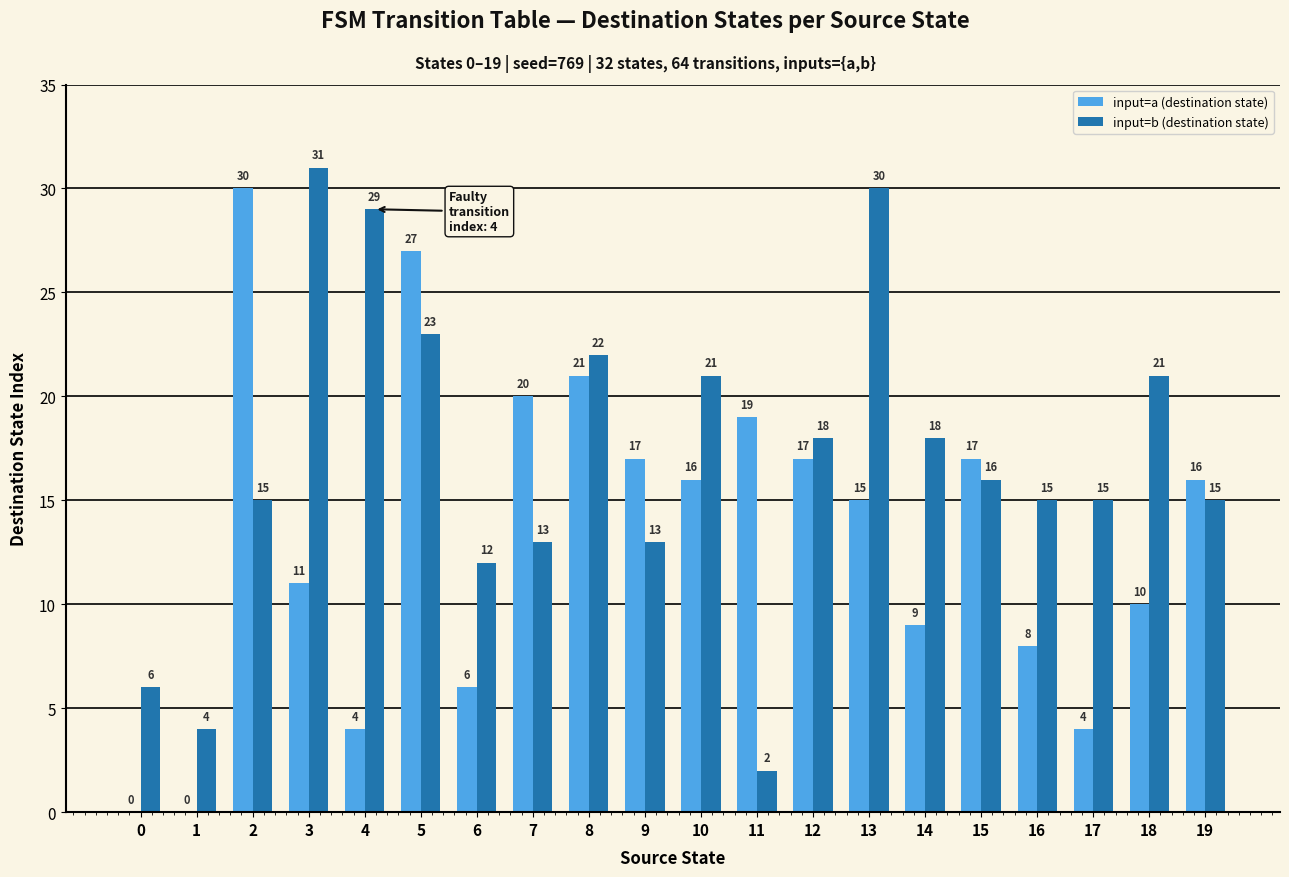

Is the value of input=a (destination state) at 5 greater than the value of input=b (destination state) at 8?

Yes